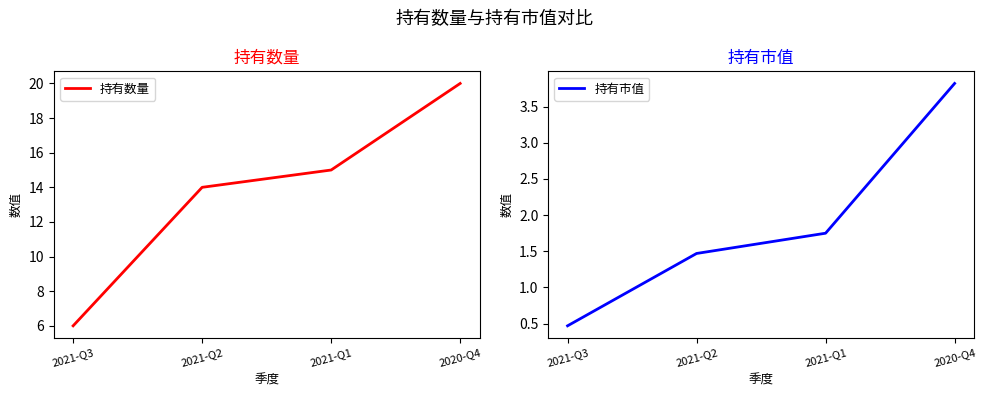

Reading right to left, transcribe all the data shown in this chart.

持有数量: 2020-Q4=20.0	2021-Q1=15.0	2021-Q2=14.0	2021-Q3=6.0
持有市值: 2020-Q4=3.8	2021-Q1=1.8	2021-Q2=1.5	2021-Q3=0.5